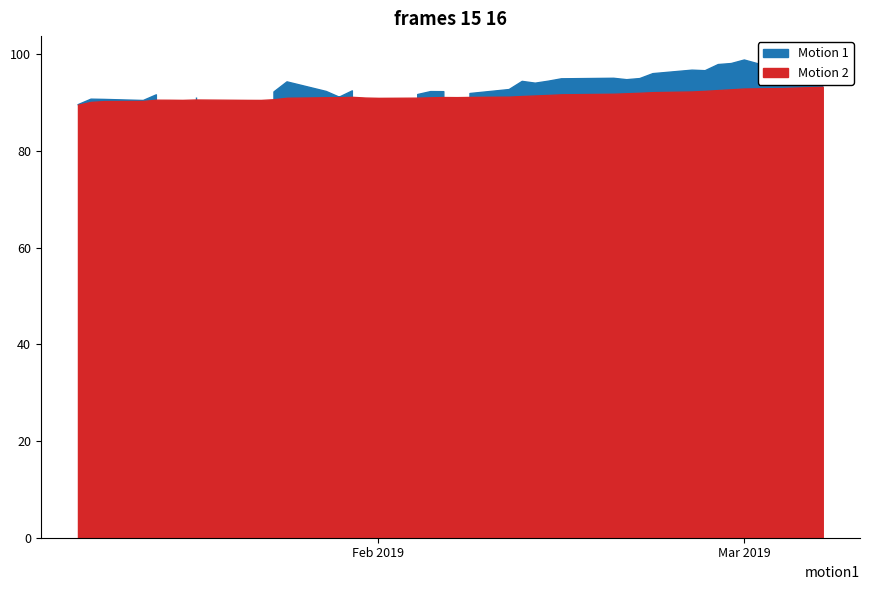

List the labels in order of Close value, largest first.

2019-03-01, 2019-02-28, 2019-02-27, 2019-02-25, 2019-02-26, 2019-03-04, 2019-03-05, 2019-03-06, 2019-03-07, 2019-02-22, 2019-02-19, 2019-02-21, 2019-02-15, 2019-02-20, 2019-02-14, 2019-02-12, 2019-01-25, 2019-02-13, 2019-02-11, 2019-01-30, 2019-01-28, 2019-02-05, 2019-02-06, 2019-01-24, 2019-02-08, 2019-02-04, 2019-01-15, 2019-01-18, 2019-01-29, 2019-02-07, 2019-01-10, 2019-01-11, 2019-01-16, 2019-01-23, 2019-01-14, 2019-01-17, 2019-02-01, 2019-01-22, 2019-01-09, 2019-01-31